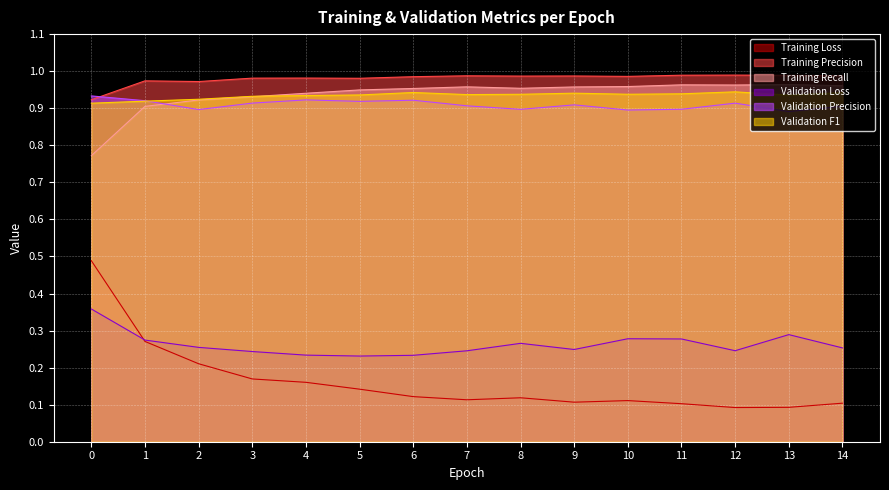

True or false: Training Recall and Training Loss intersect in this chart.

False